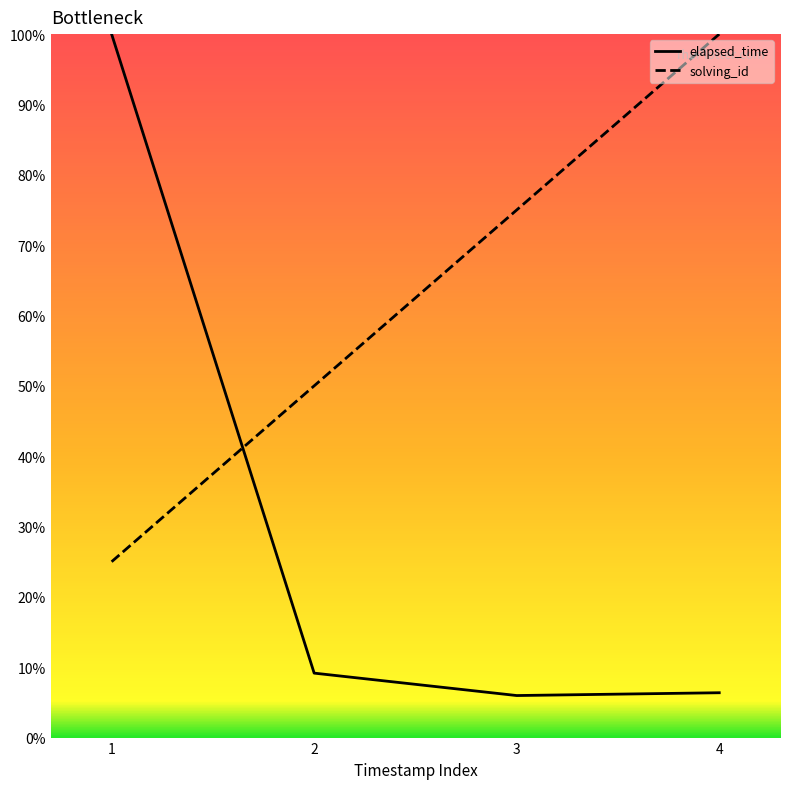

What is the sum of the solving_id values at 1 and 3?

100.0